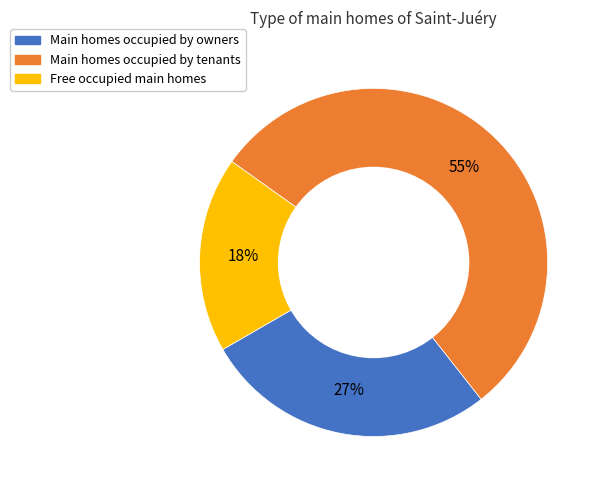

To the nearest percent, what is the average slice percentage?

33%